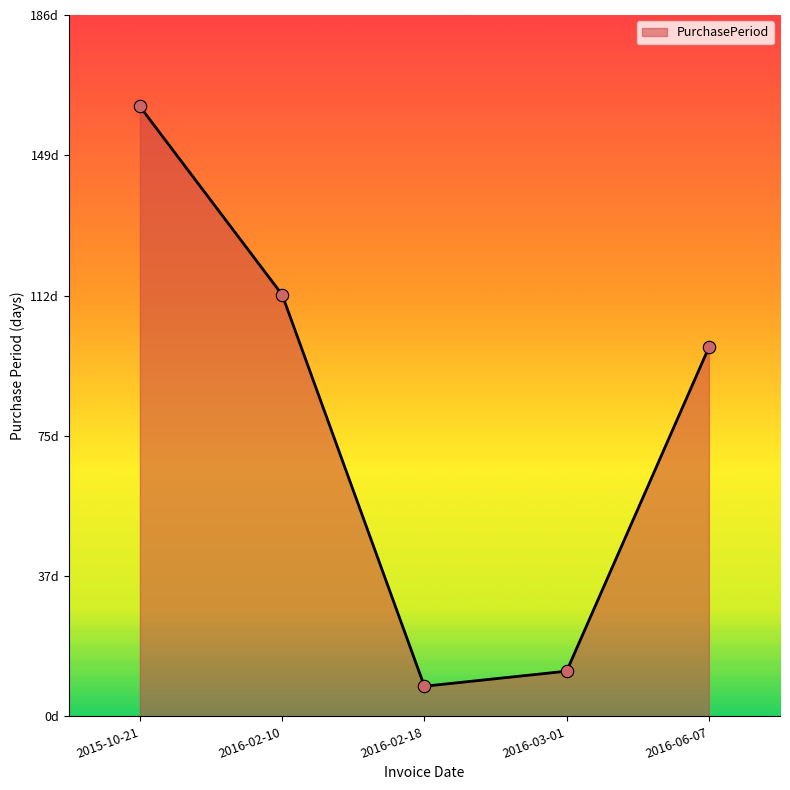

Is this an area chart (filled region under the line)?

Yes